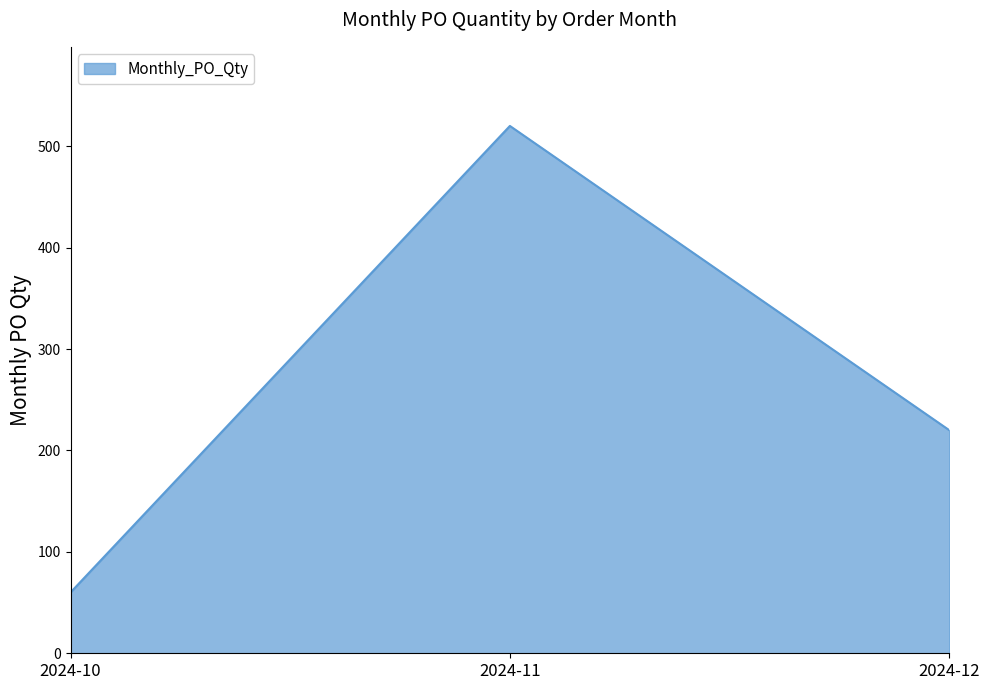

How many categories are shown in the chart?

3